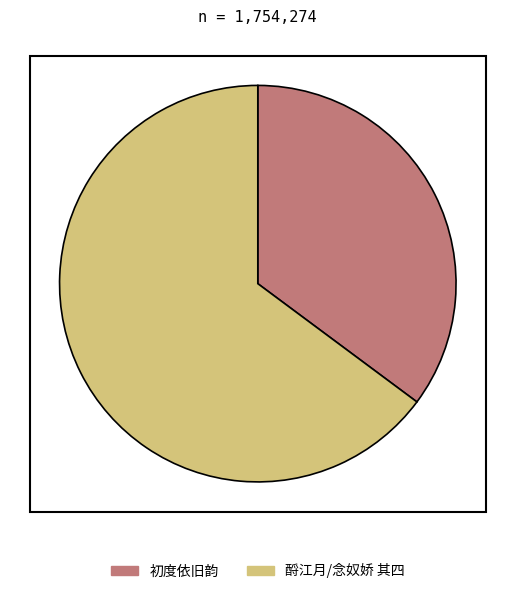

How many segments does this pie chart have?

2